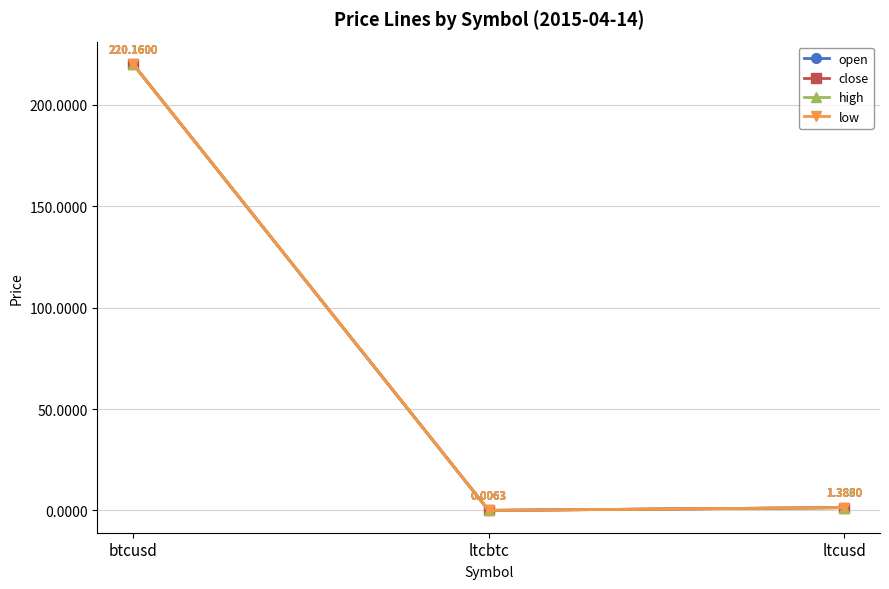

True or false: open has a value of 1.9 at ltcusd.

False